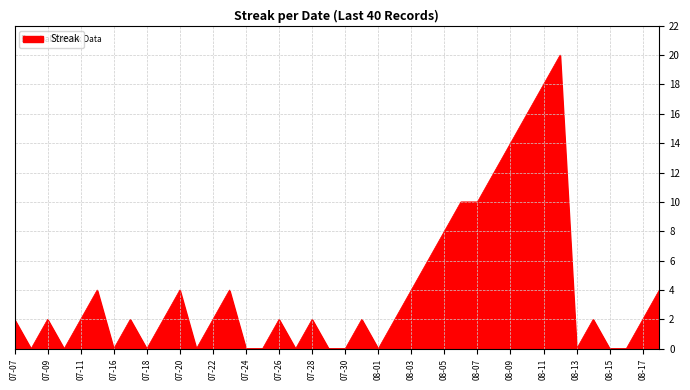

What is the maximum value shown in the chart?

20